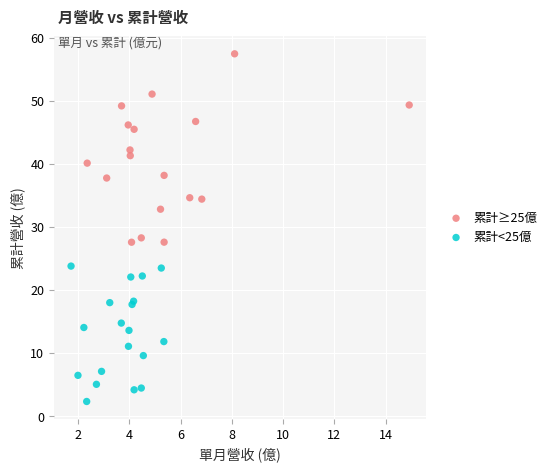

Which series has the largest Y range (max minus min)?

累計≥25億